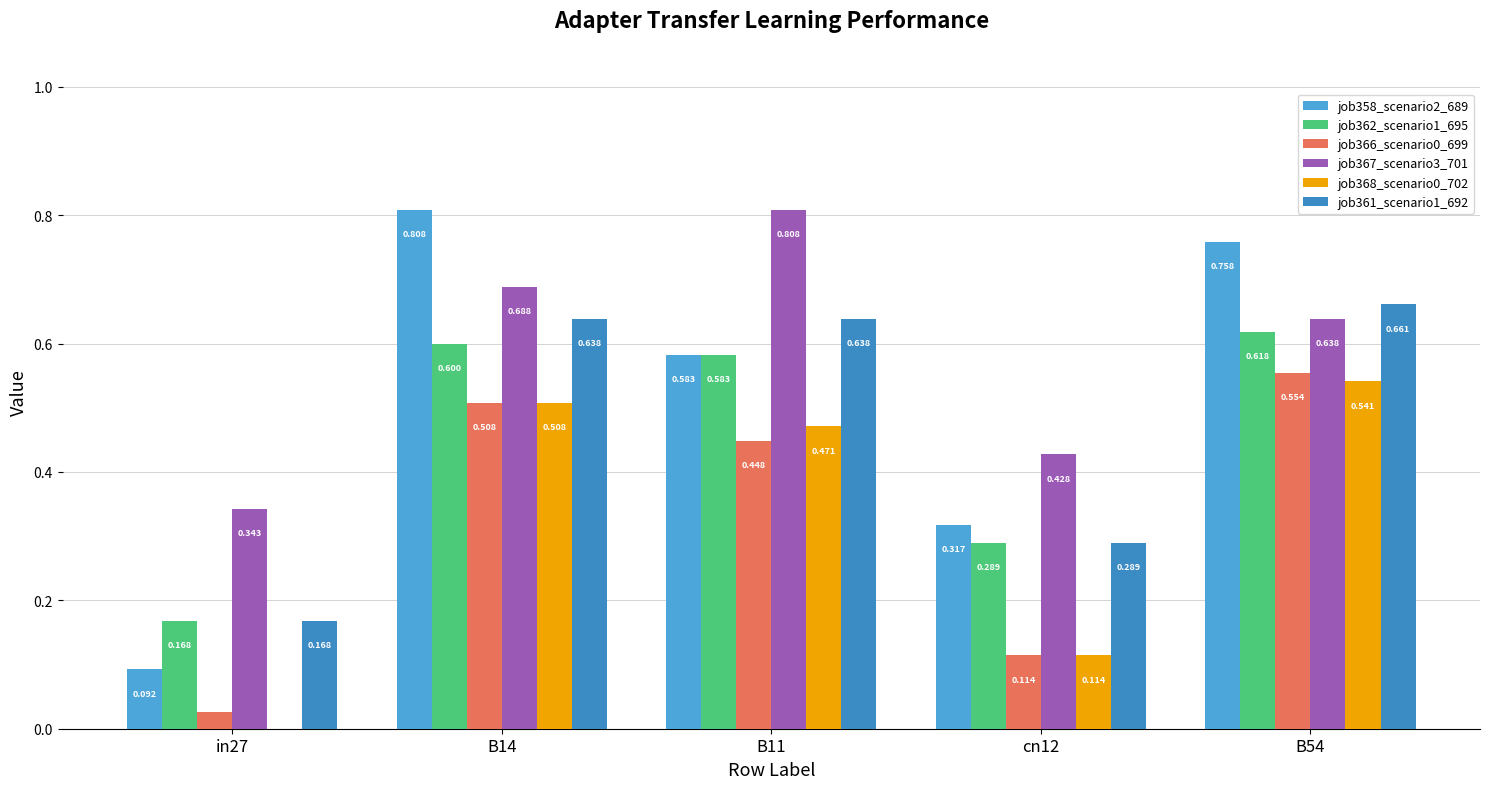

Is the value of job367_scenario3_701 at B54 greater than the value of job358_scenario2_689 at in27?

Yes